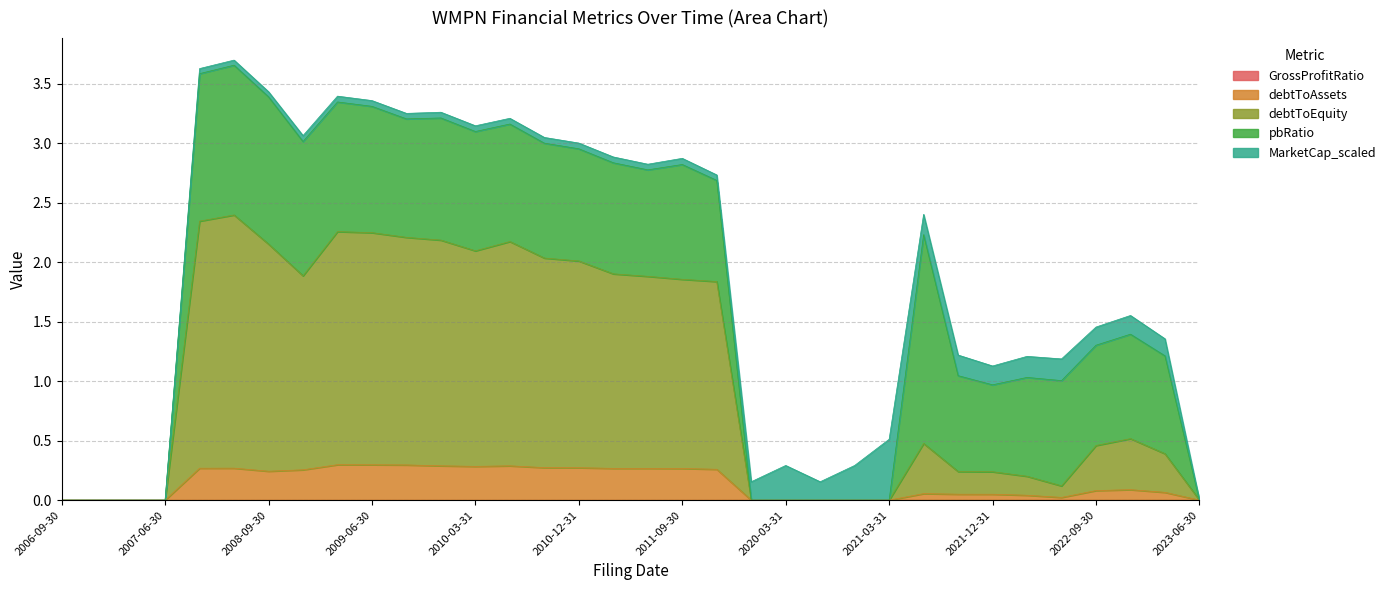

True or false: MarketCap_scaled has more than 2 points higher than both neighbors.

True